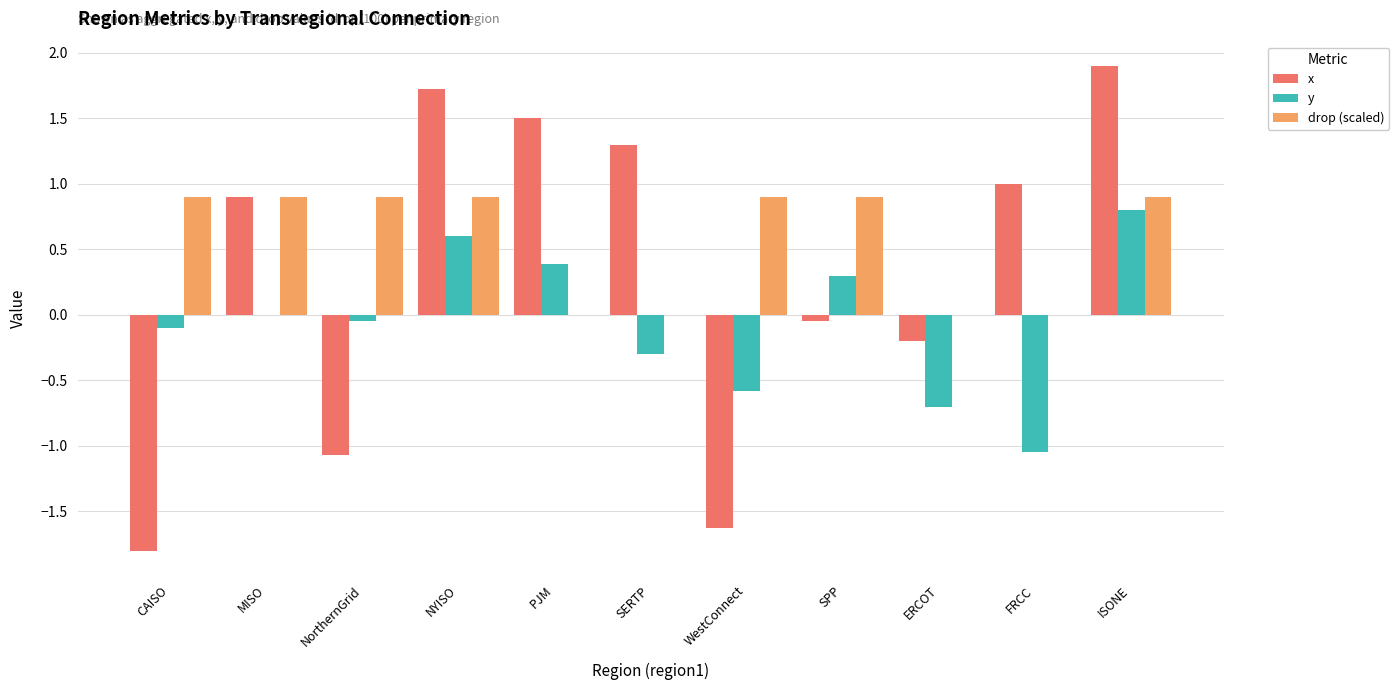

What is the highest value of the x series?

1.9